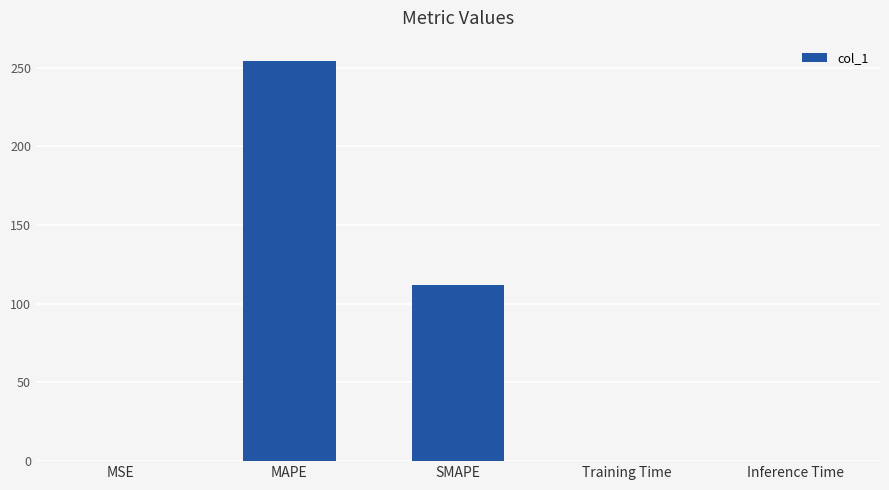

Where is the data nearest to the value 127?

SMAPE